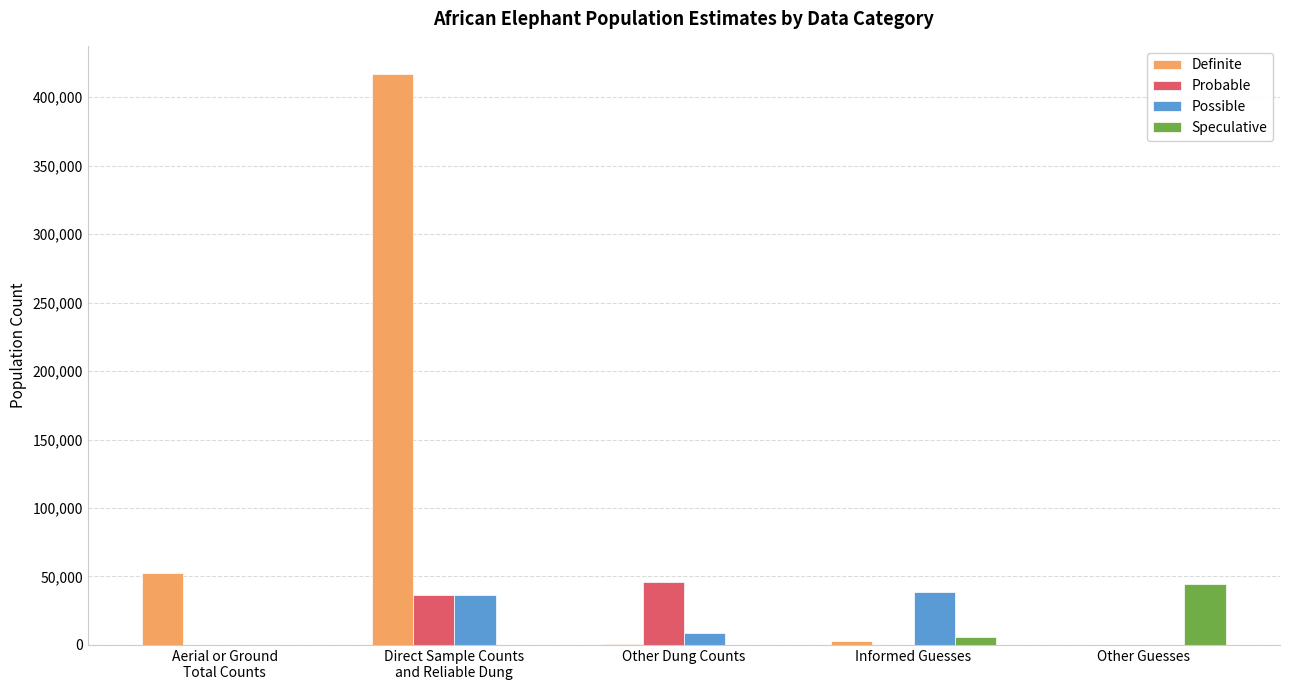

What is the sum of all Speculative values?

50364